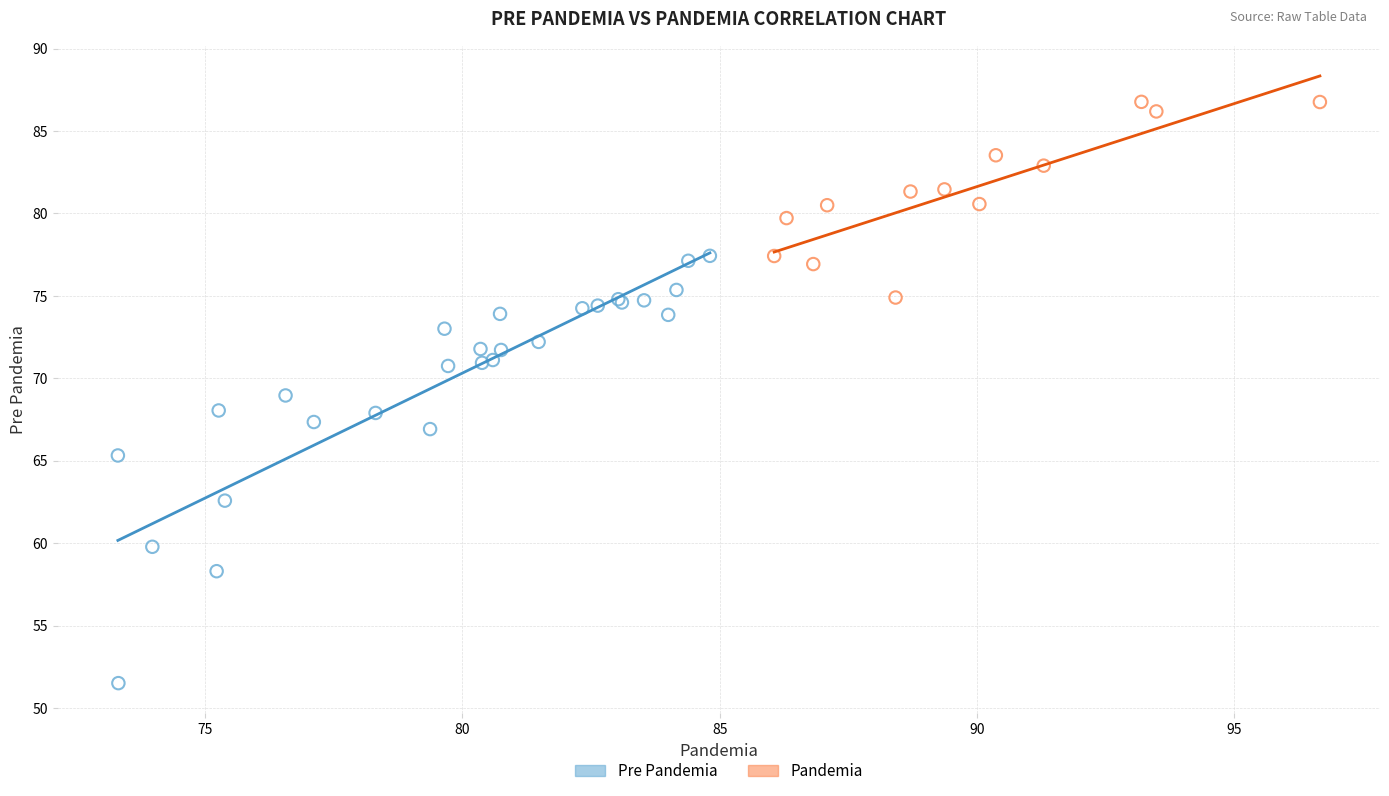

Which series contains the lowest Y value?

Pre Pandemia